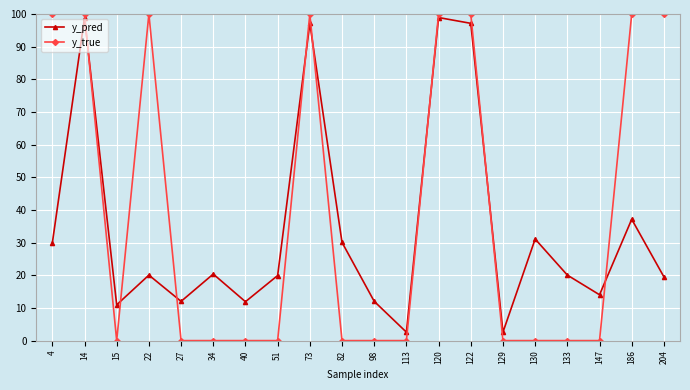

How many categories are shown in the chart?

20